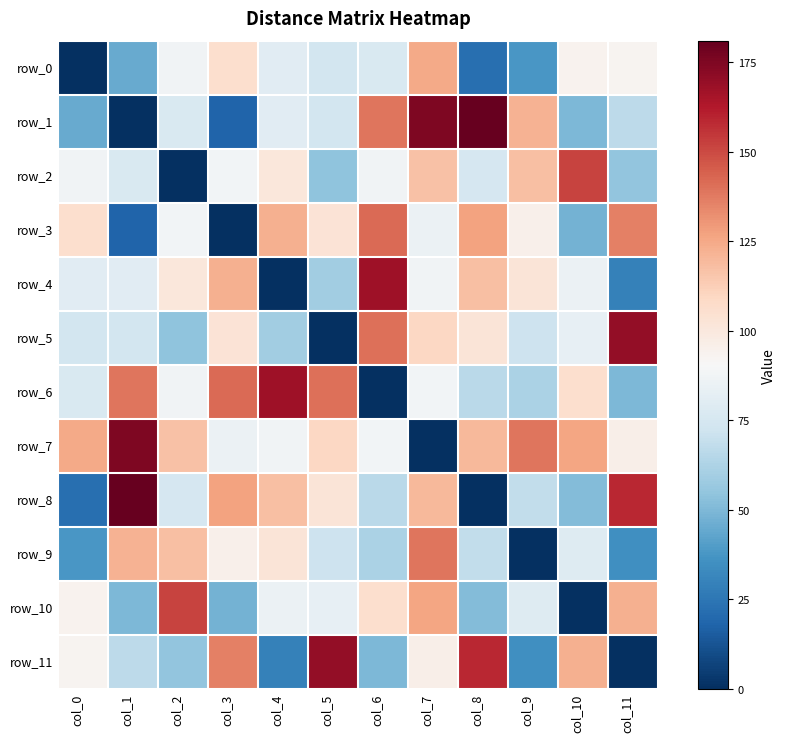

Which series has the largest total across all categories?

row_7